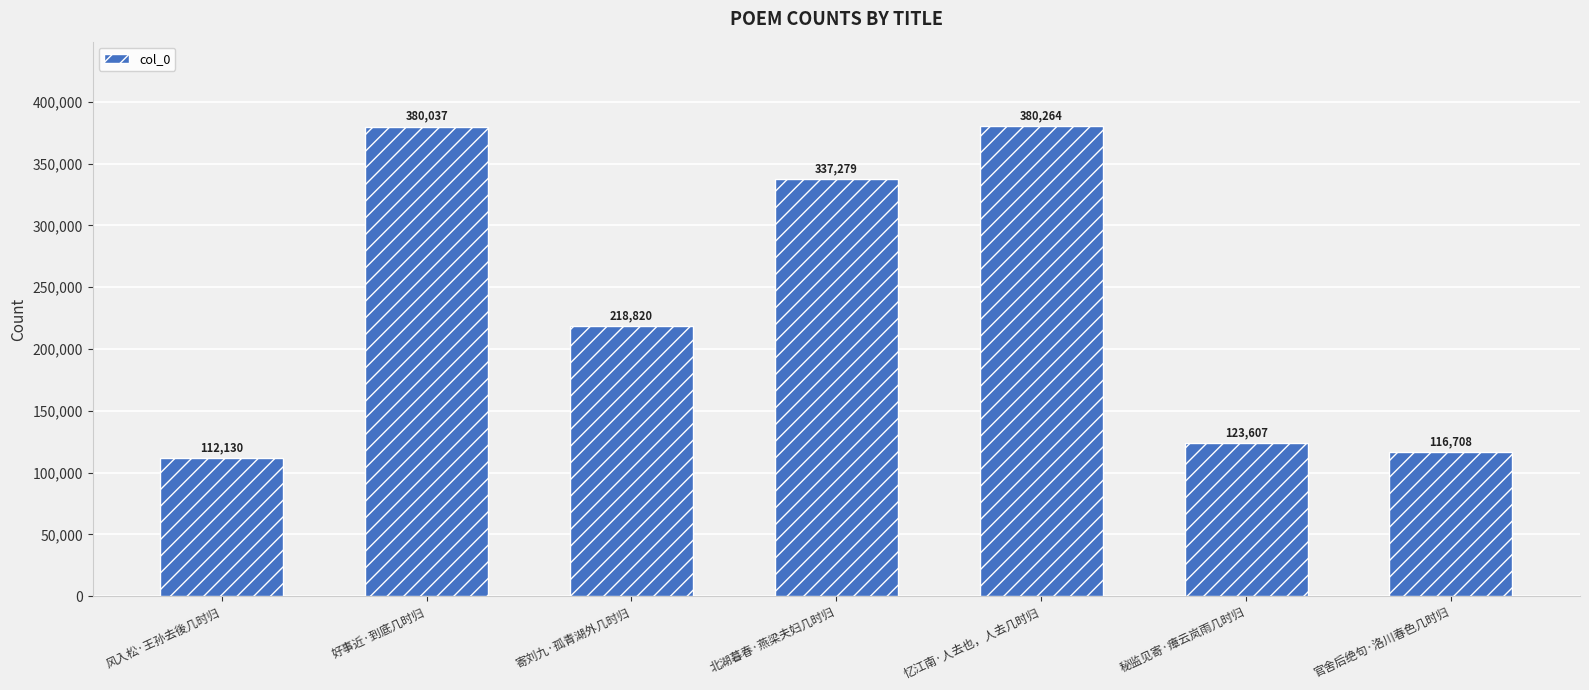

What is the difference between the maximum and minimum values?

268134